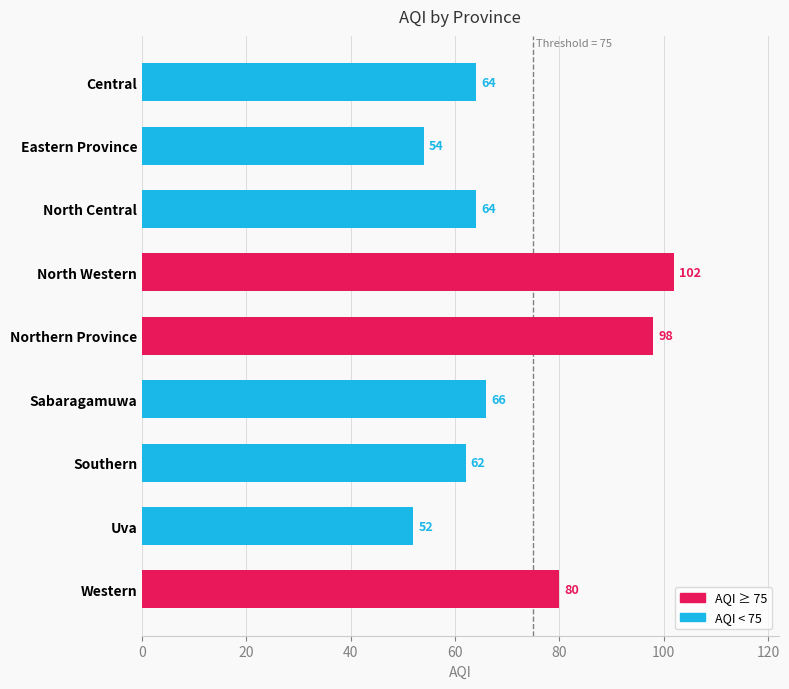

What is the smallest value displayed?

52